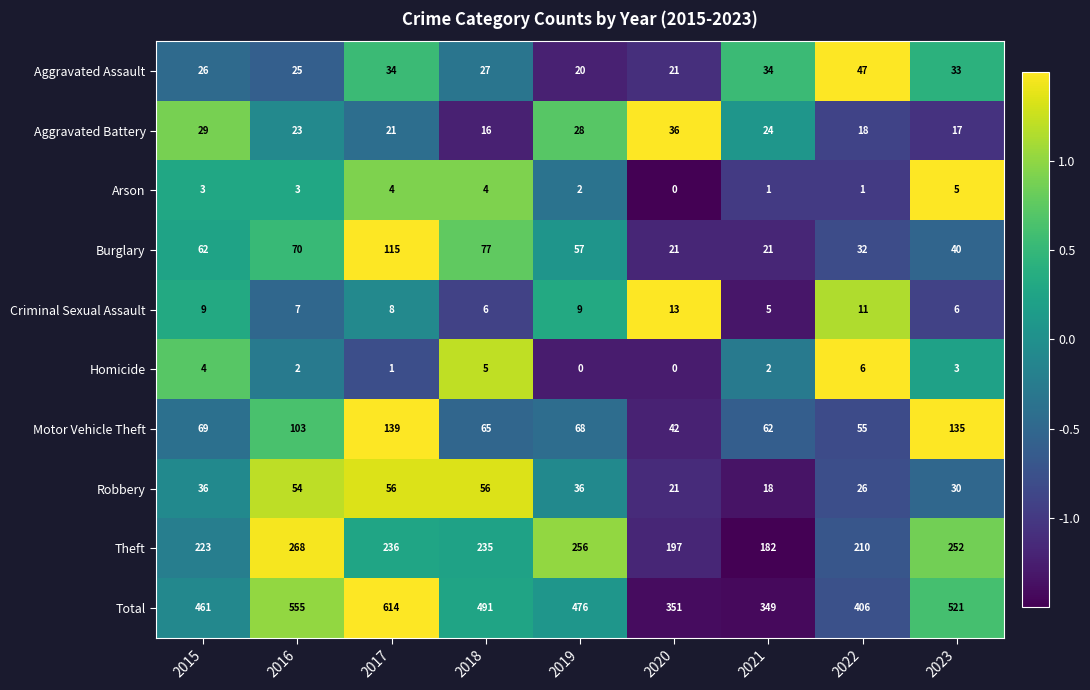

True or false: Robbery has a value of 100 at 2017.

False